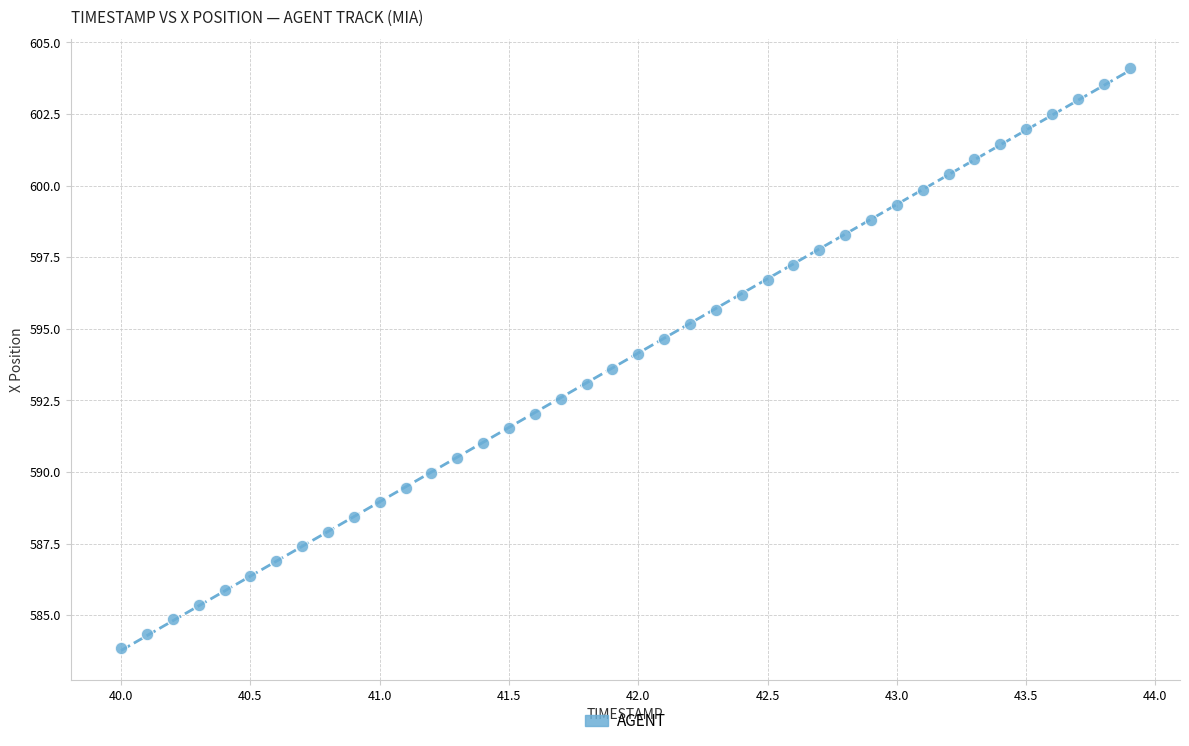

What is the range of X values (max minus min)?

3.9